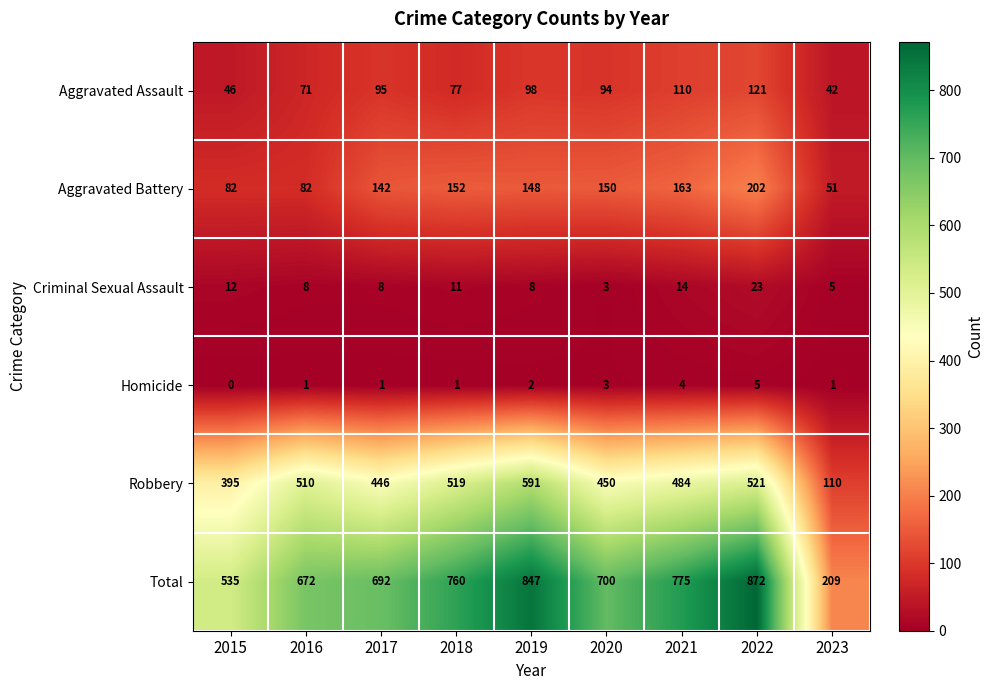

How many values in the Aggravated Assault series are below 94?

4